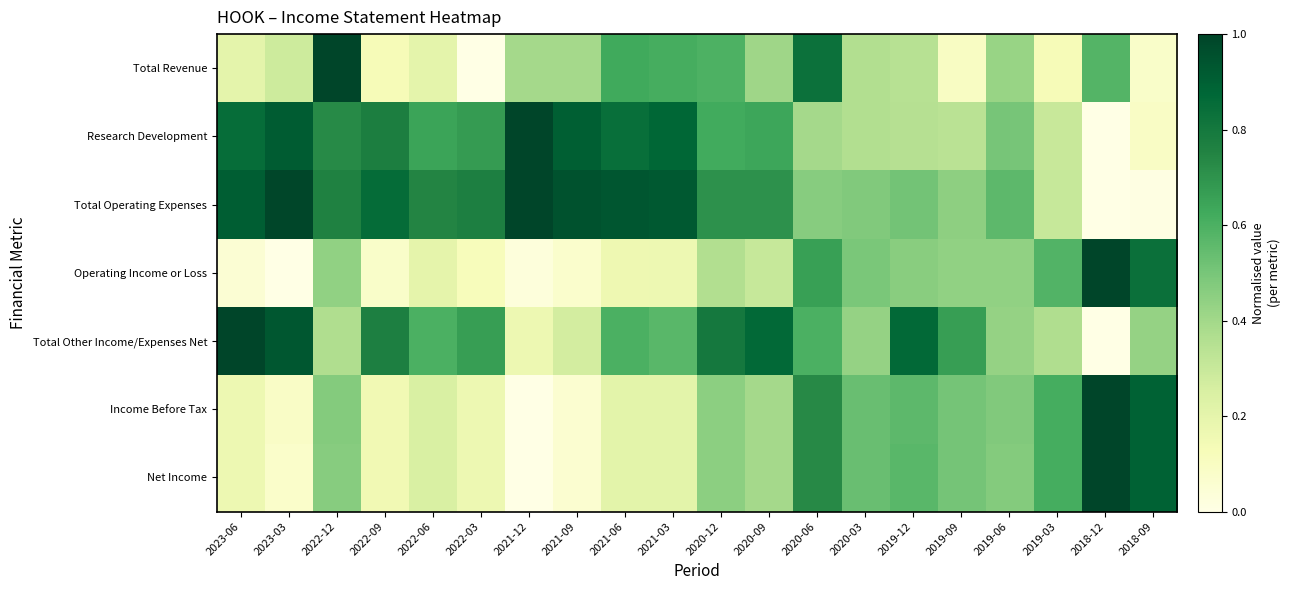

Which has a higher value, 2019-03 or 2022-12?

2022-12